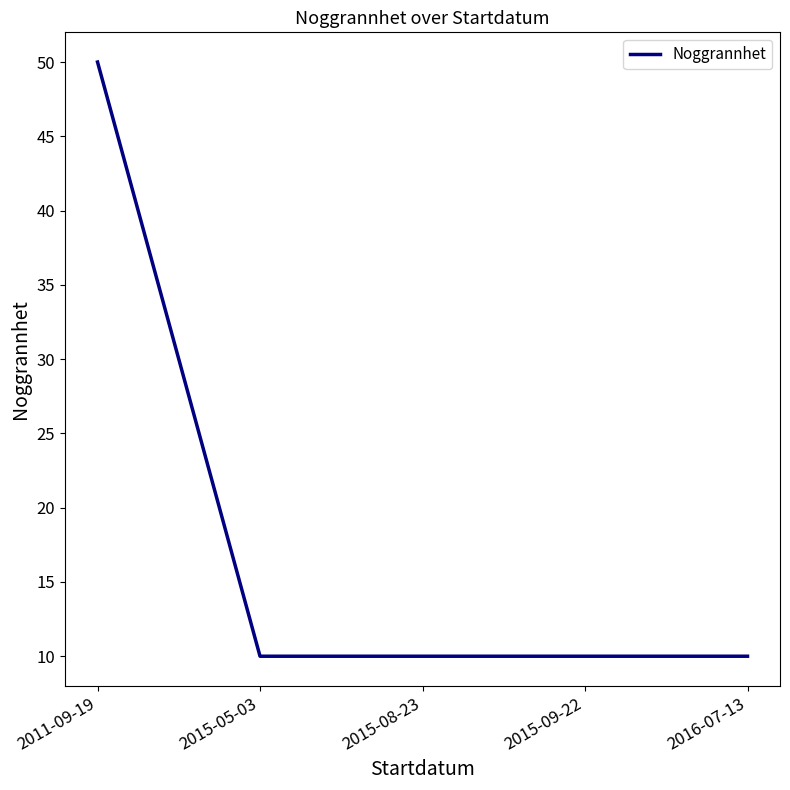

Which has a higher value, 2016-07-13 or 2011-09-19?

2011-09-19